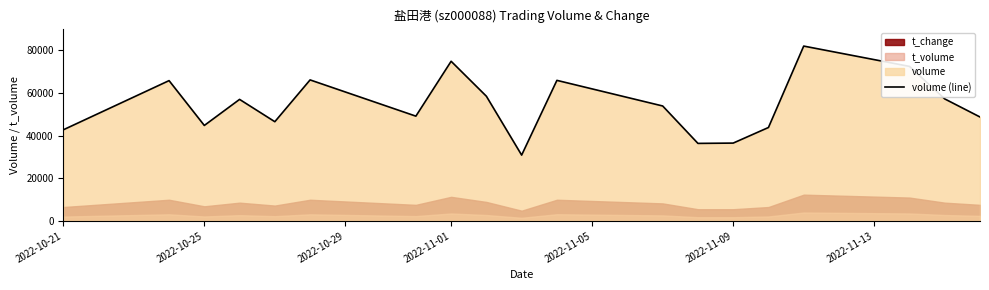

What is the lowest value of the volume (line) series?

30863